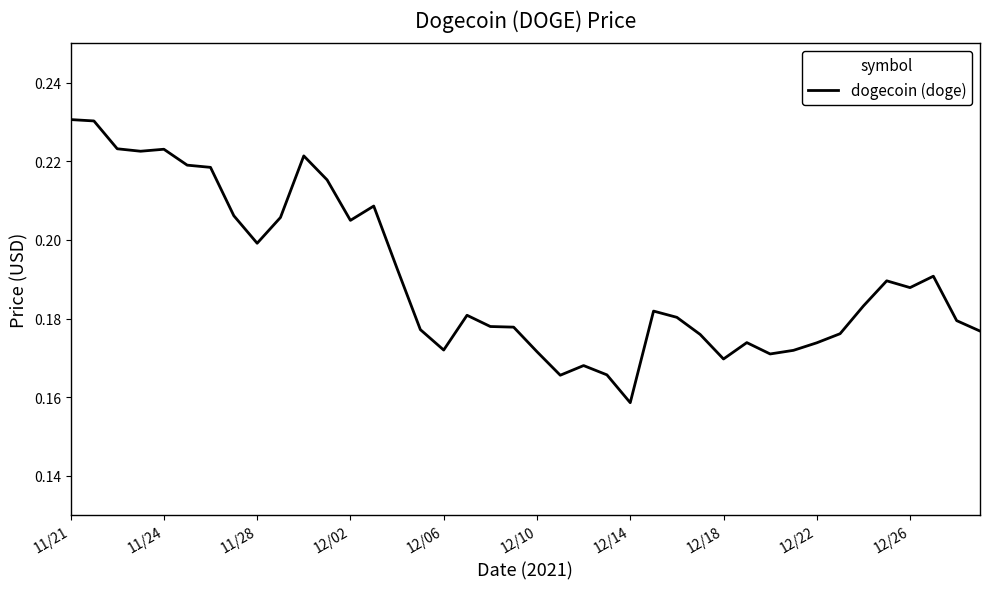

How many points are higher than both their immediate neighbors (excluding endpoints)?

9